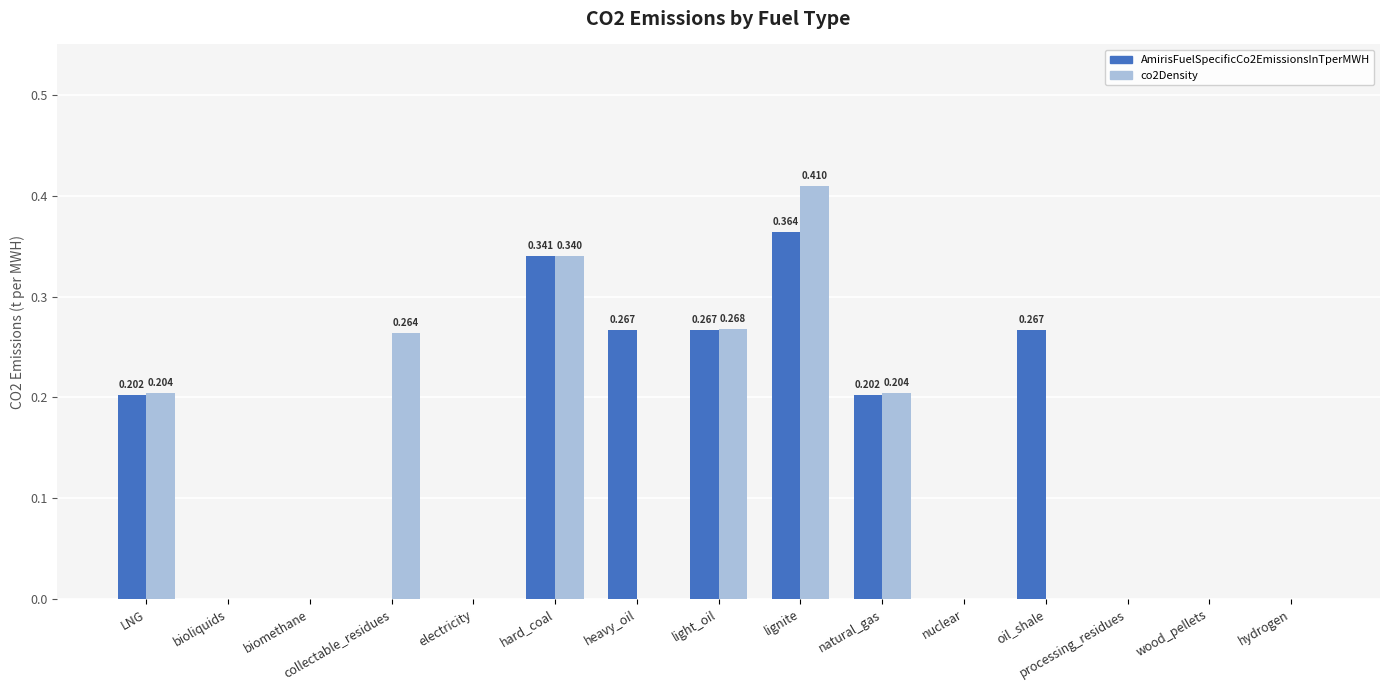

At which category does the chart reach its peak across all series?

lignite